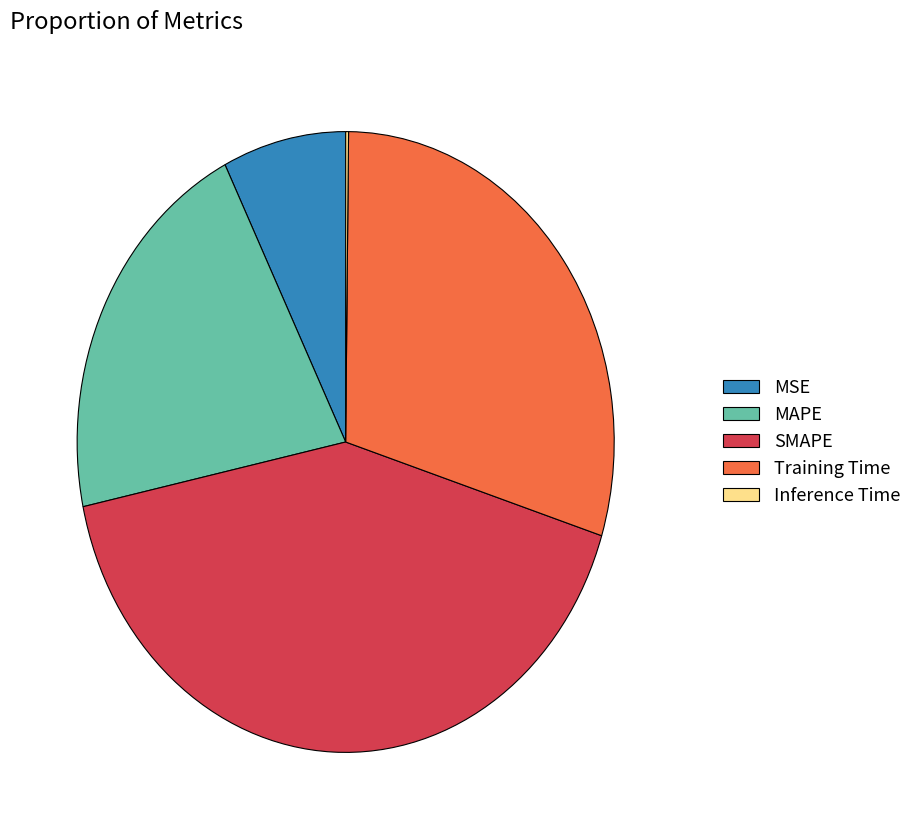

Is it true that SMAPE is 37% of the pie?

False